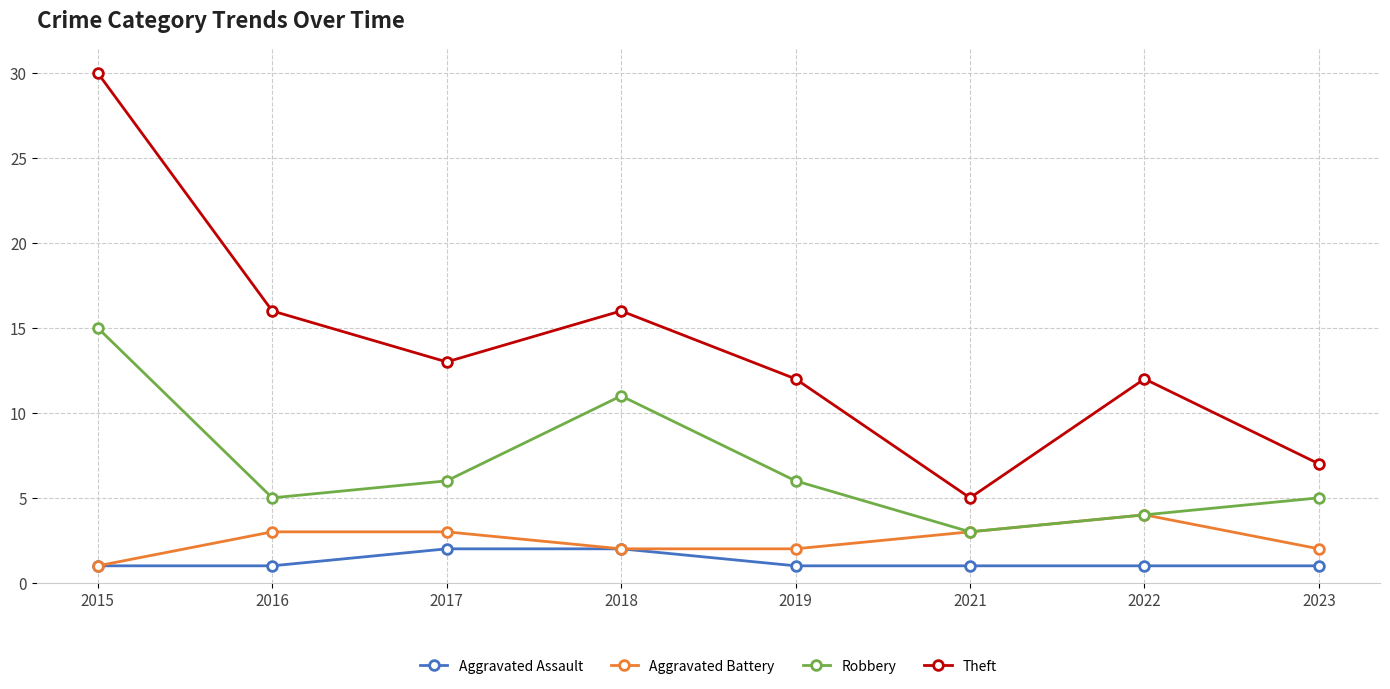

What is the difference between the maximum and minimum values in the Robbery series?

12